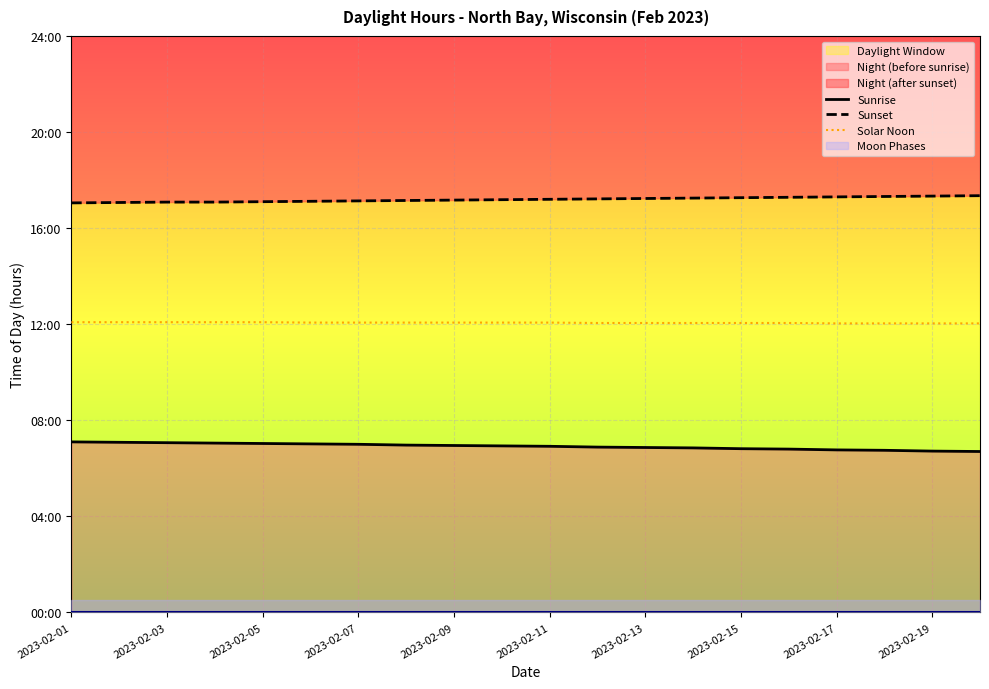

Which has a higher value, 2023-02-09 or 2023-02-15?

2023-02-09